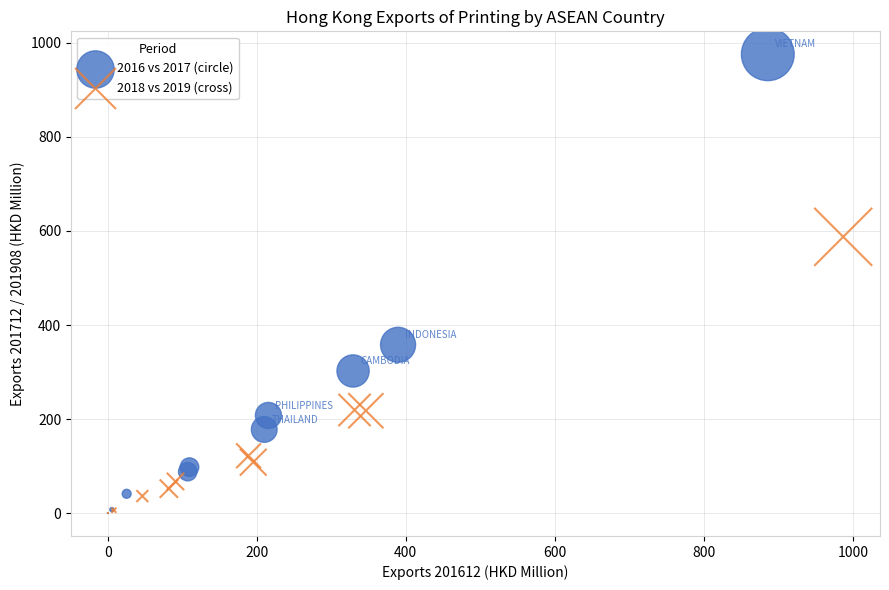

Which series has the widest spread of Y values?

2016 vs 2017 (circle)